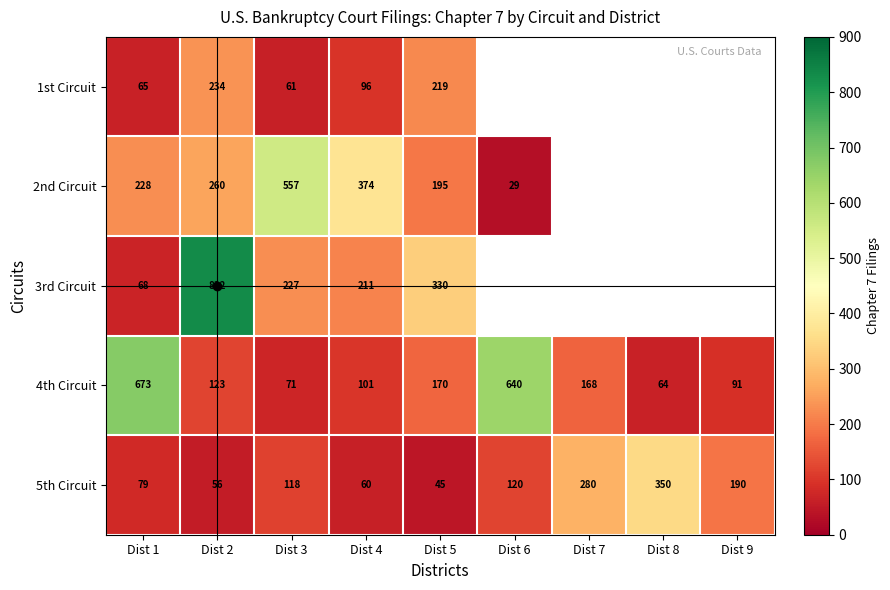

Is the value of 5th Circuit at Dist 6 greater than the value of 3rd Circuit at Dist 9?

No